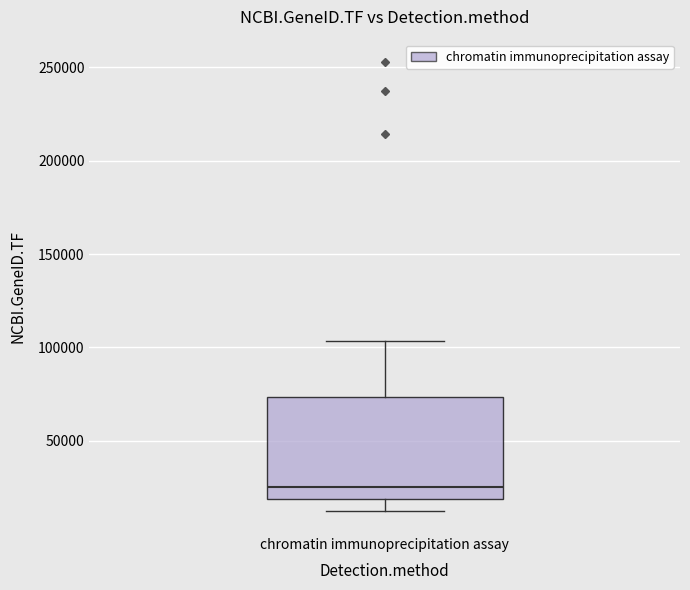

Read this box plot against the y-axis: the position of the median line, the range covered by the box, and the ends of both whiskers. The values are not printed on the chart, so give them approximately, as read against the axis.

median 25000, box 20000 to 75000, whiskers 15000 to 105000